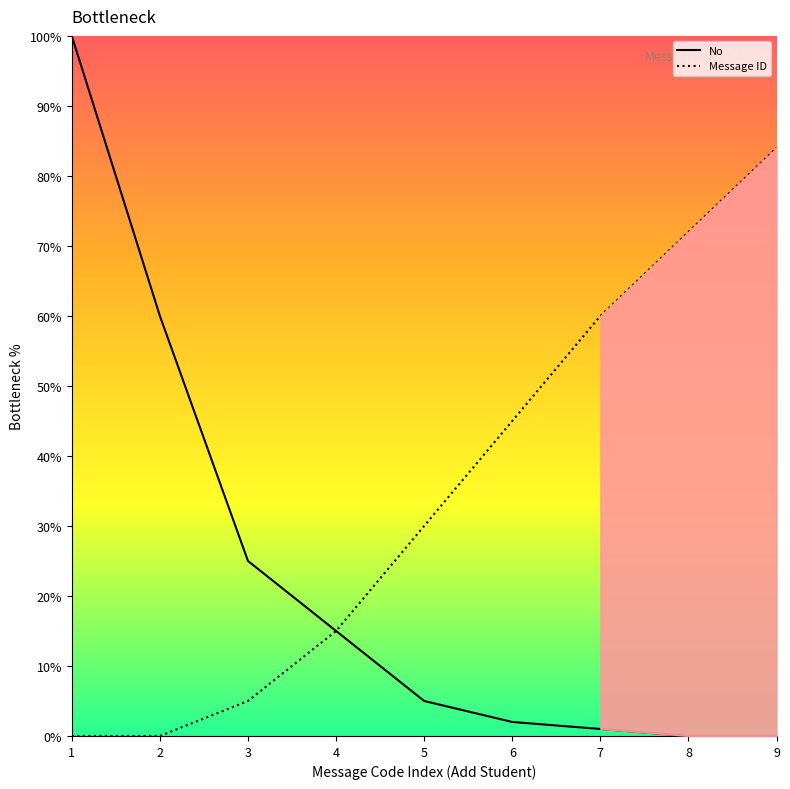

Is it true that No equals -47 at 8?

False